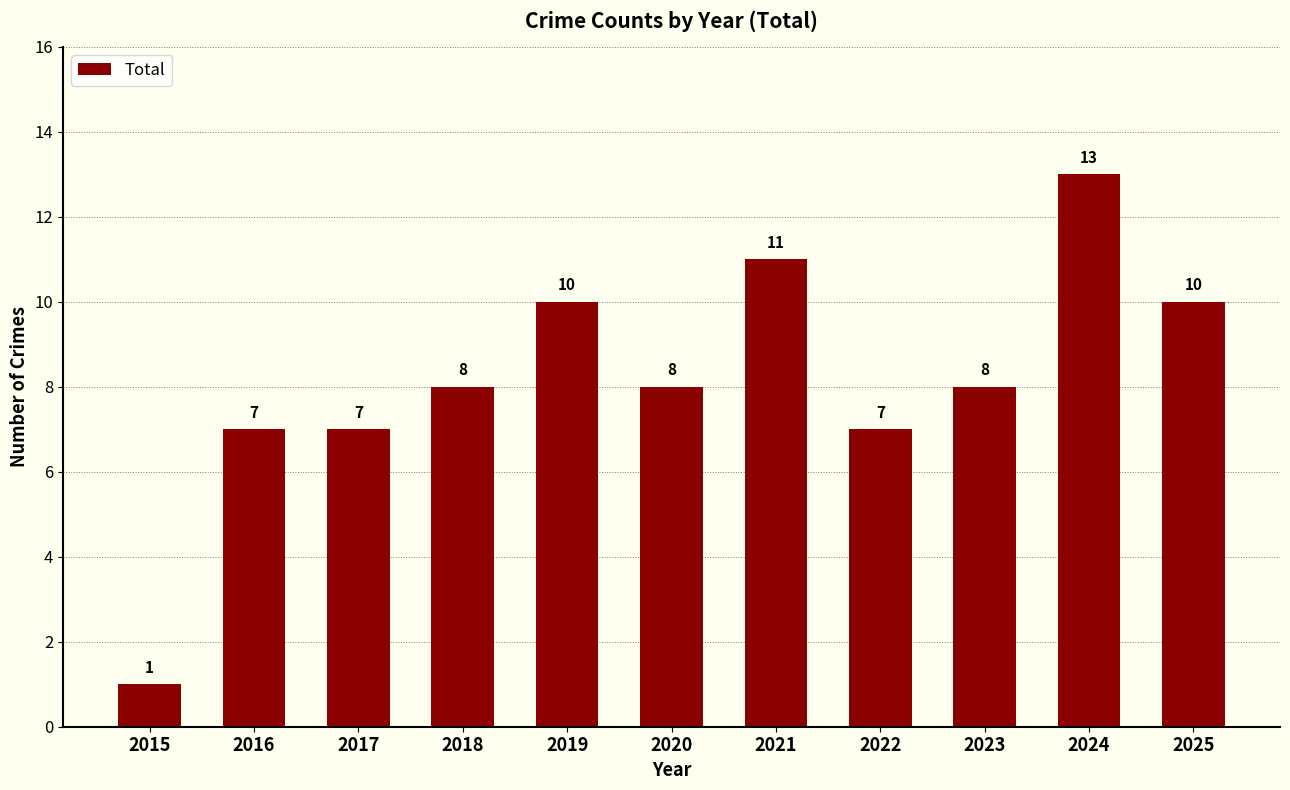

At which category does the chart reach its peak across all series?

2024